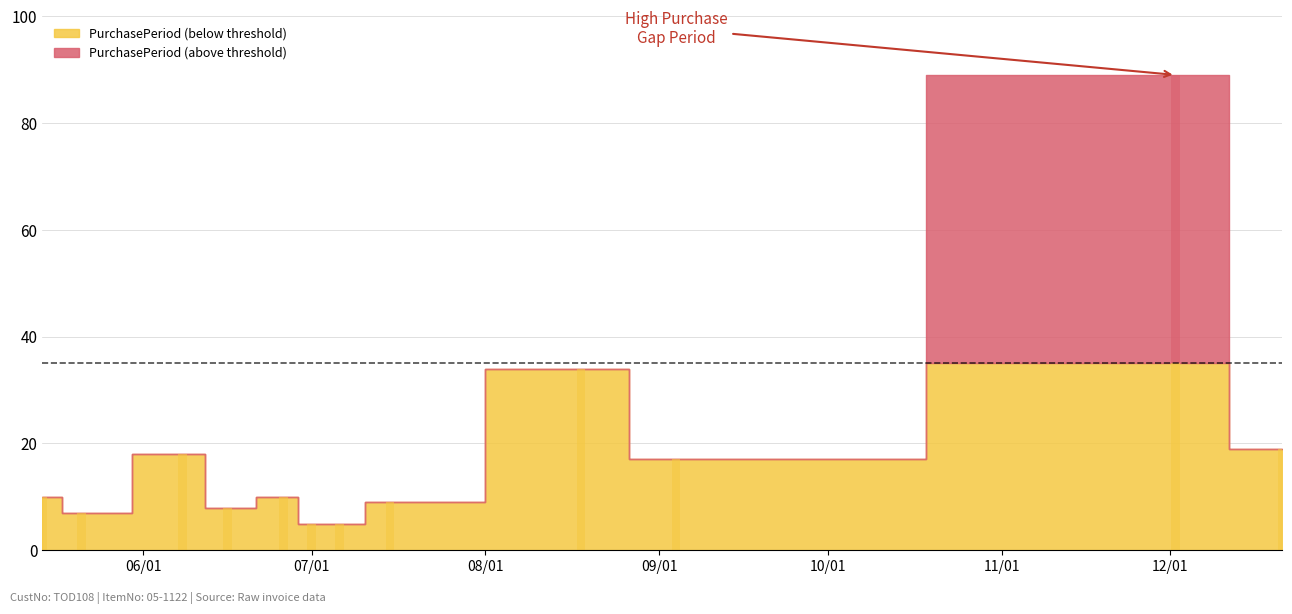

Which has a higher value, 2015-06-16 or 2015-07-15?

2015-07-15